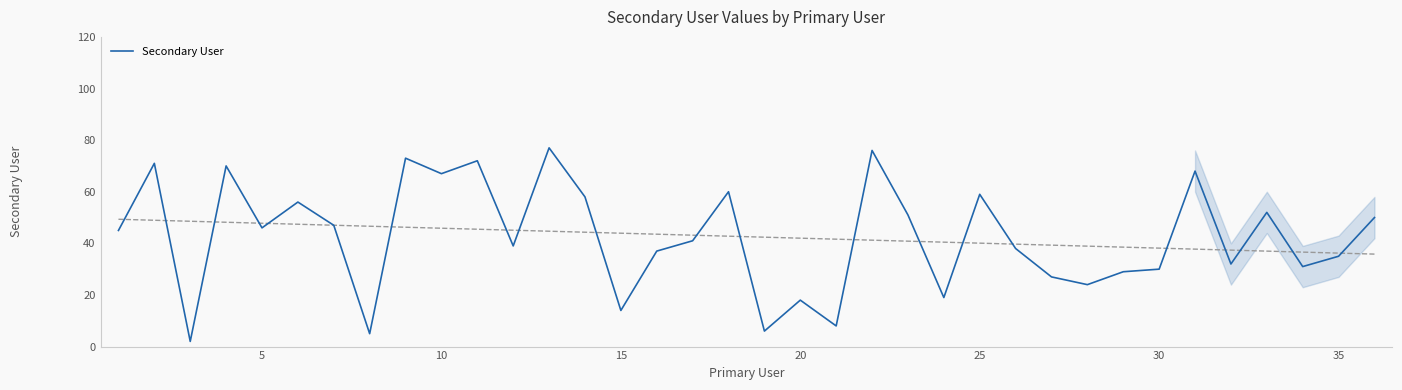

Does the chart have visible grid lines?

No